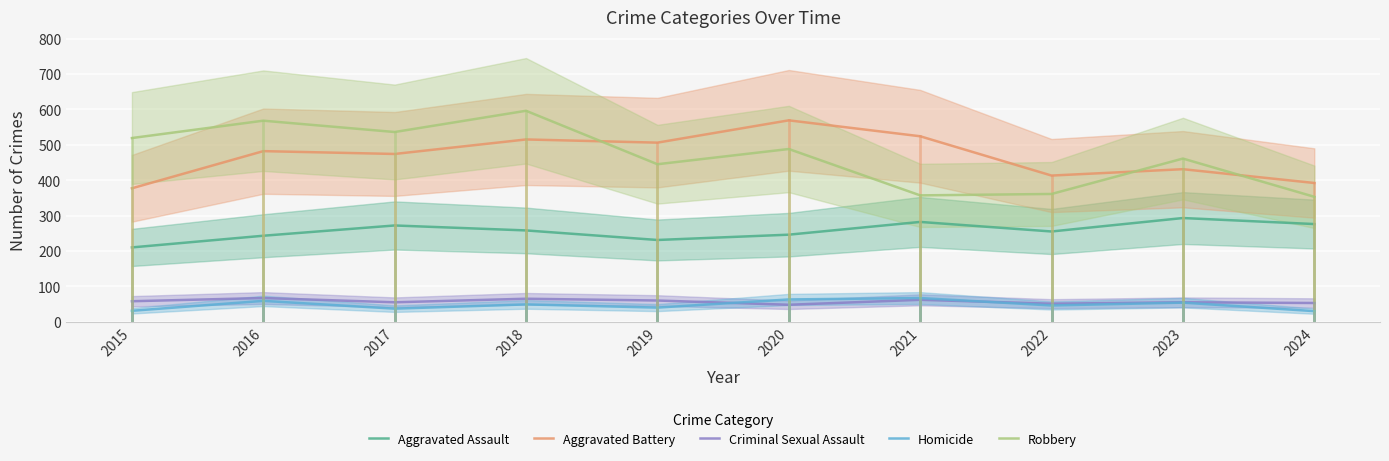

Which label corresponds to the smallest value in the chart?

2024